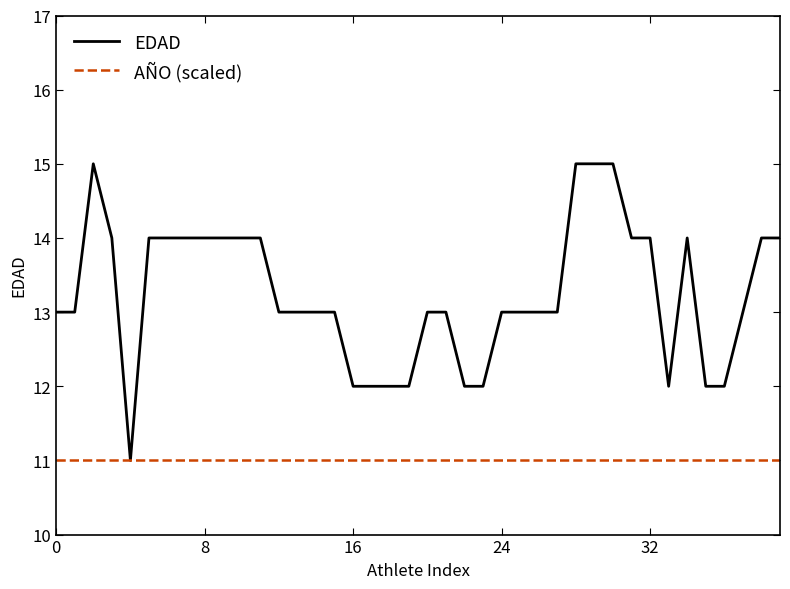

How many EDAD values are between 13 and 14?

26